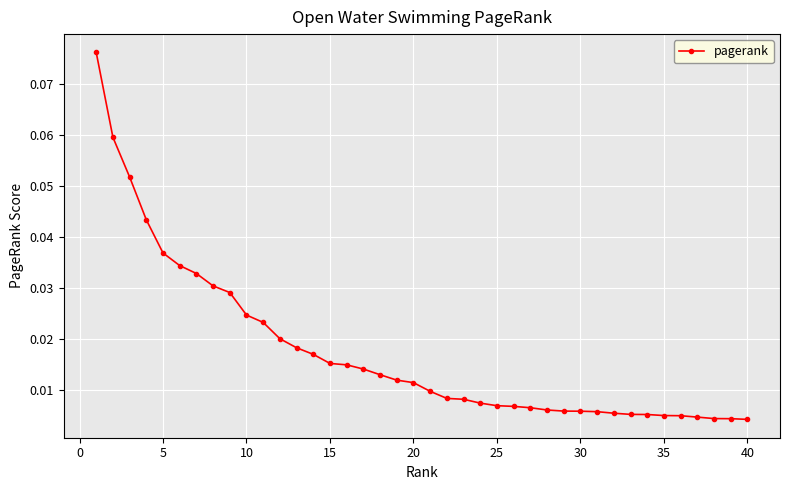

What is the difference between the maximum and second lowest values?

0.1